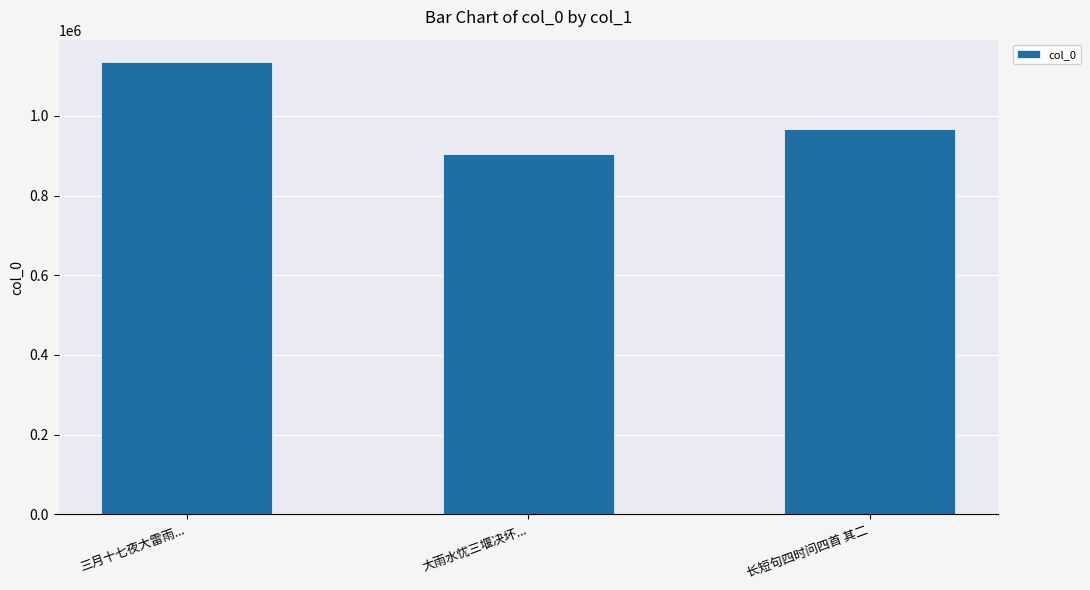

True or false: the data shows 967653 at 长短句四时问四首 其二.

True